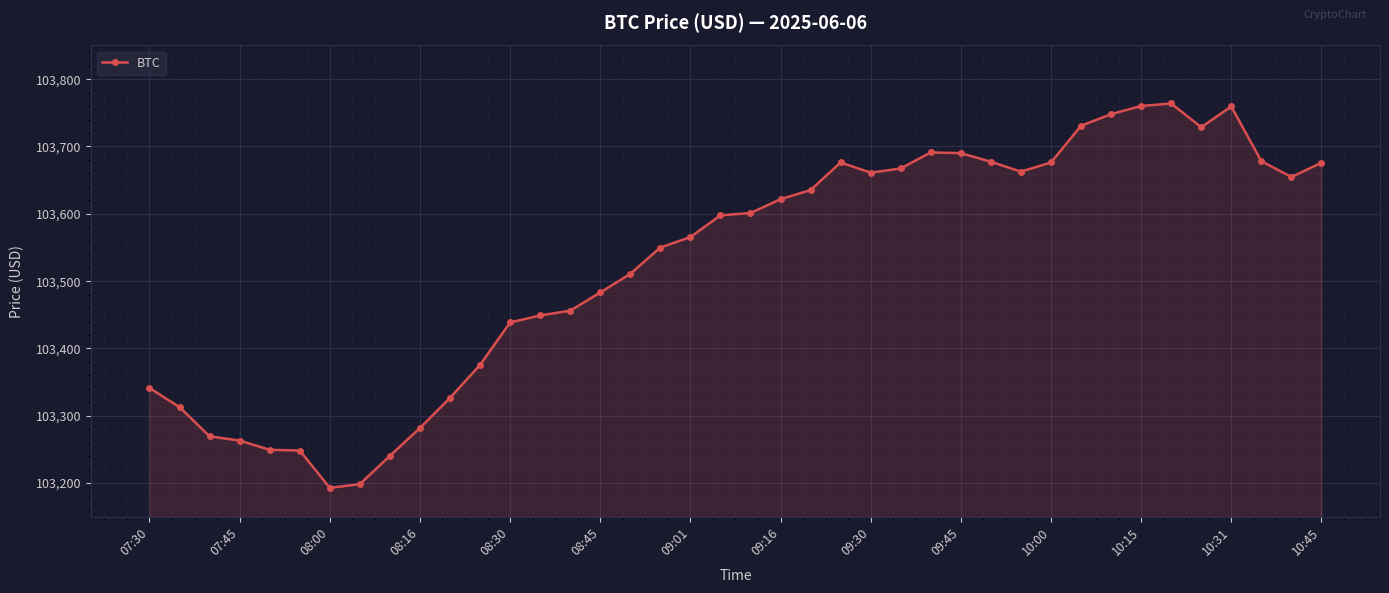

What is the sum of all values?

4141111.8